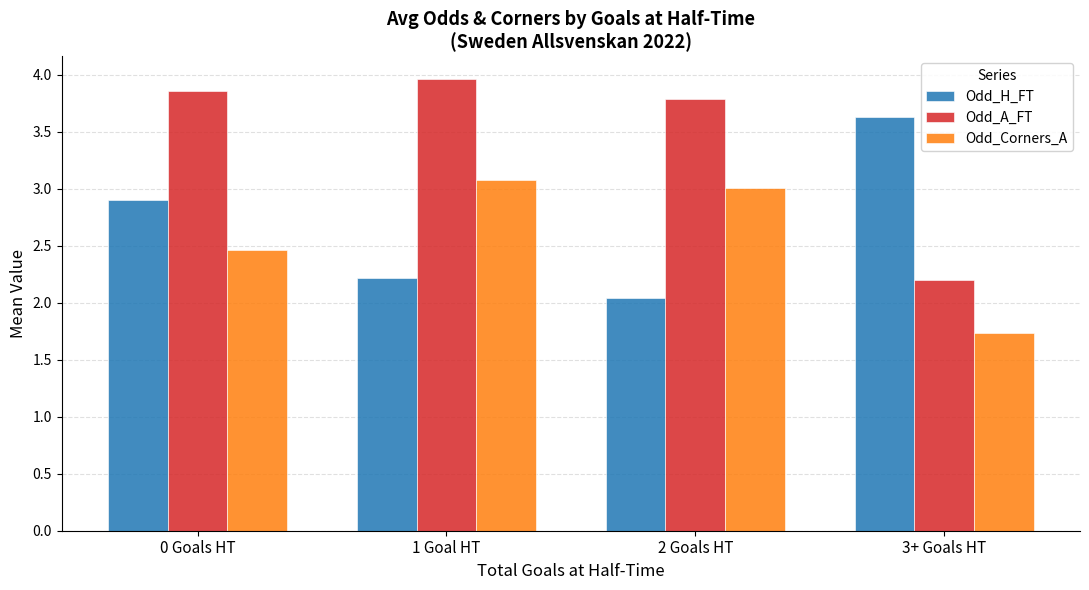

Rank the series by their maximum value, from lowest to highest.

Odd_Corners_A, Odd_H_FT, Odd_A_FT